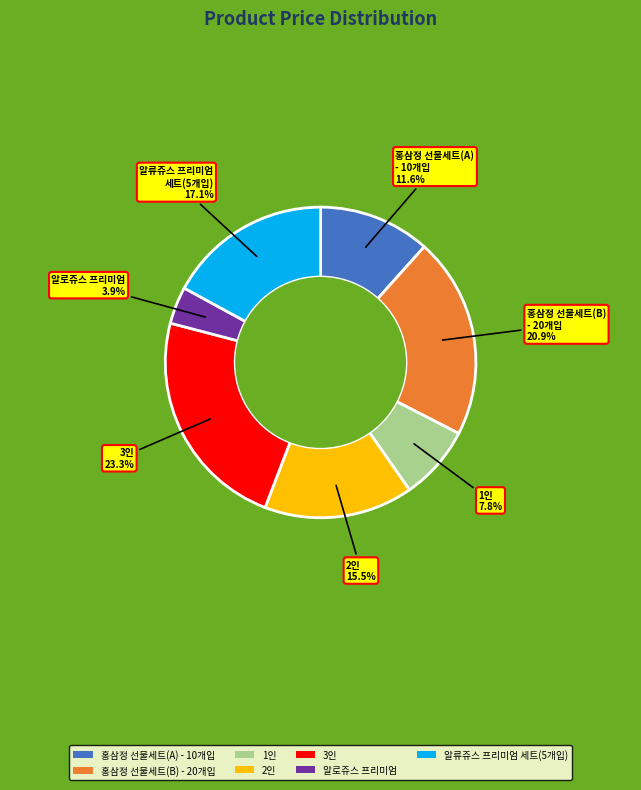

Rank the categories by value from lowest to highest.

알로쥬스 프리미엄, 1인, 홍삼정 선물세트(A) - 10개입, 2인, 알류쥬스 프리미엄 세트(5개입), 홍삼정 선물세트(B) - 20개입, 3인